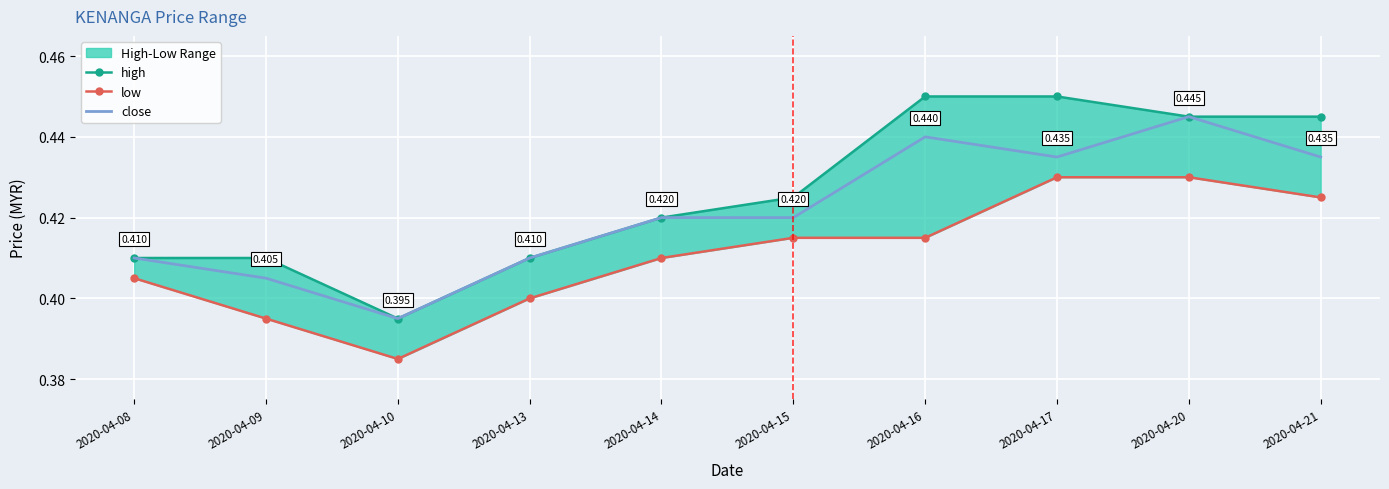

How many series are shown in this chart?

3